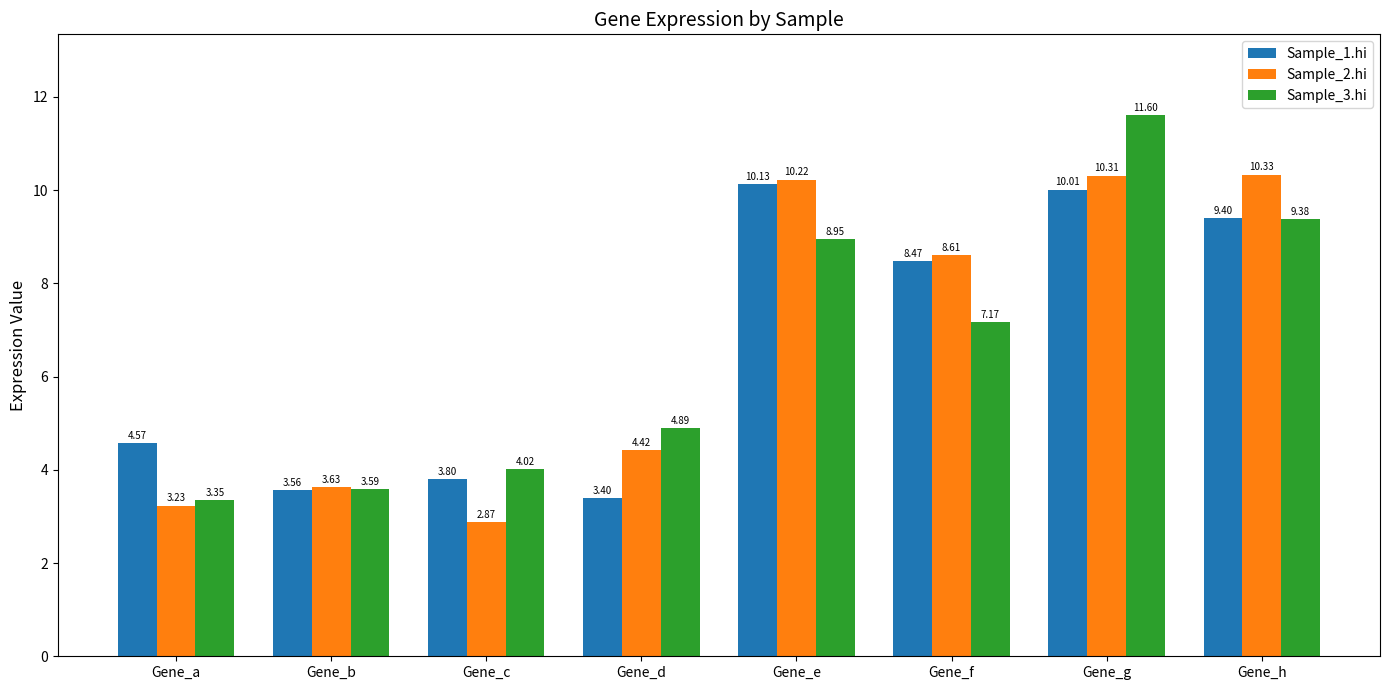

The value of Sample_2.hi at Gene_h is 10.3. True or false?

True